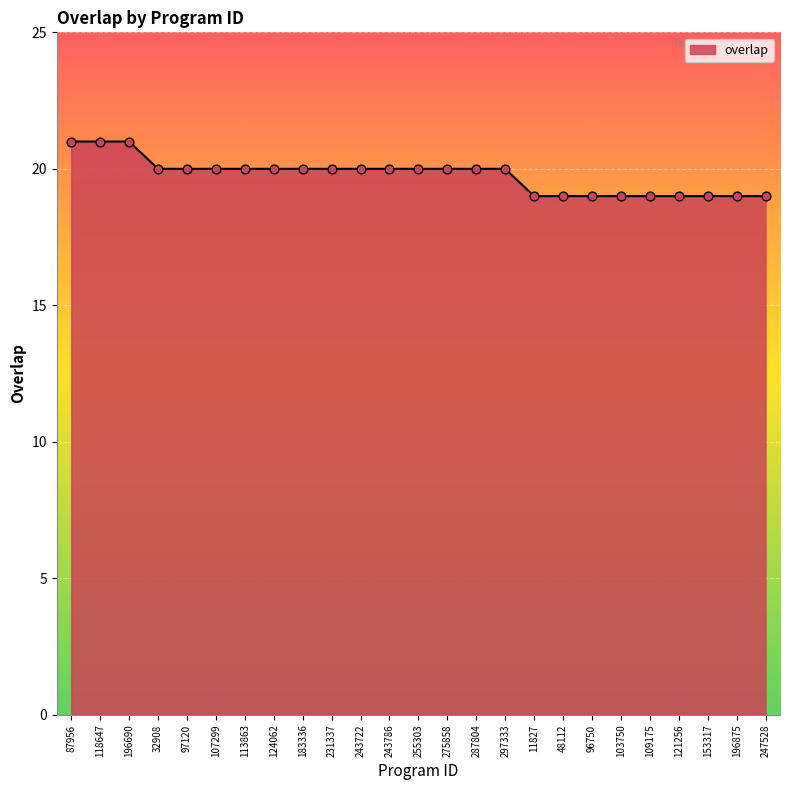

Which has a higher value, 48112 or 255303?

255303